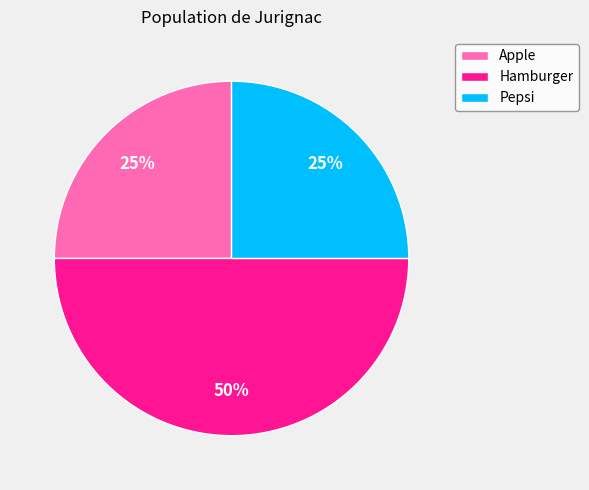

Do Pepsi and Hamburger together represent more than half of the pie?

Yes